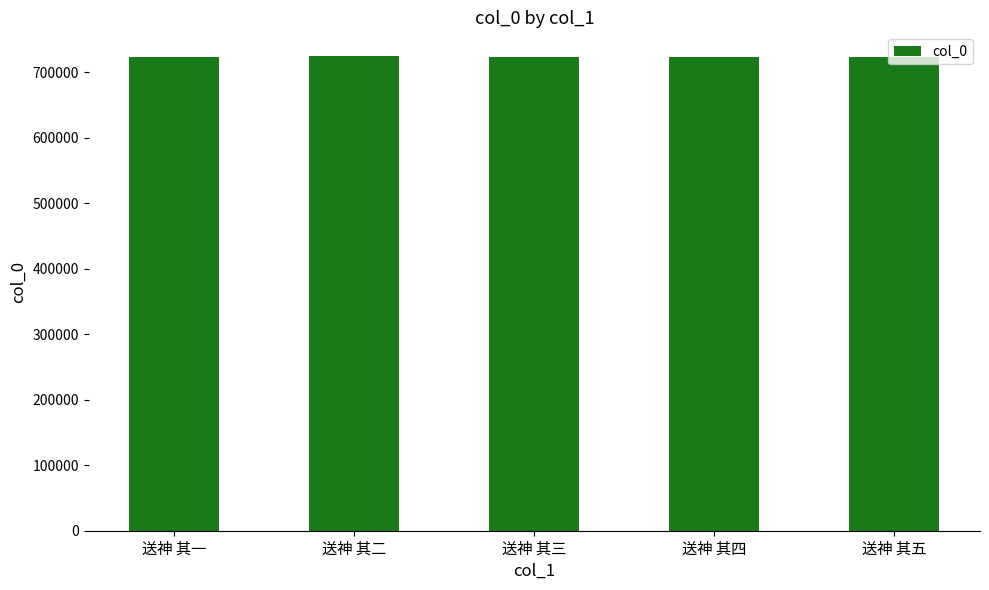

Approximately how many times larger is the value at 送神 其三 compared to 送神 其五?

1.0